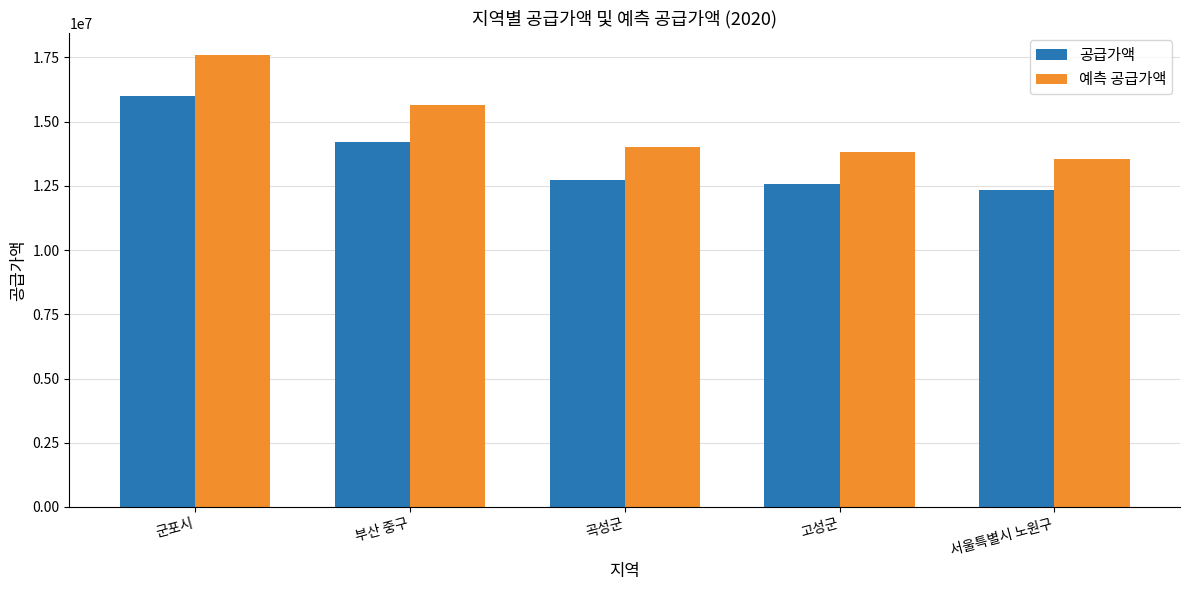

Which label corresponds to the largest value in the chart?

군포시